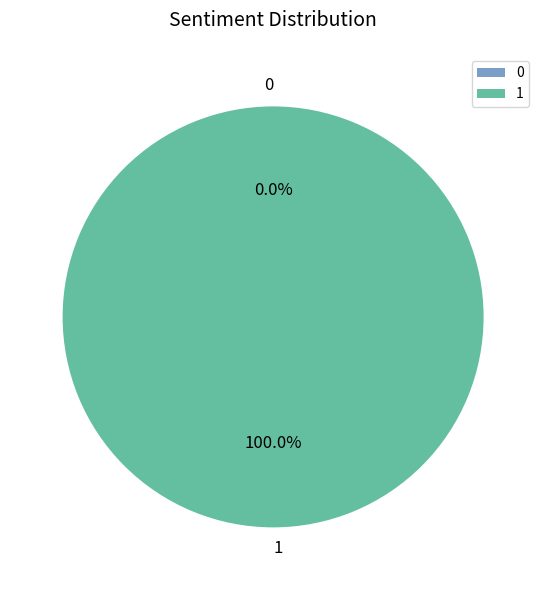

Do 1 and 0 together represent more than half of the pie?

Yes